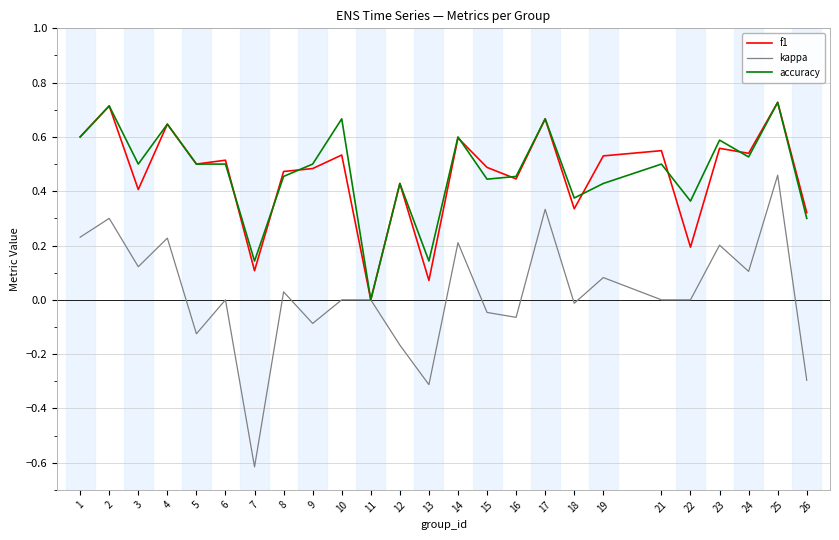

Count the number of data series in this chart.

3